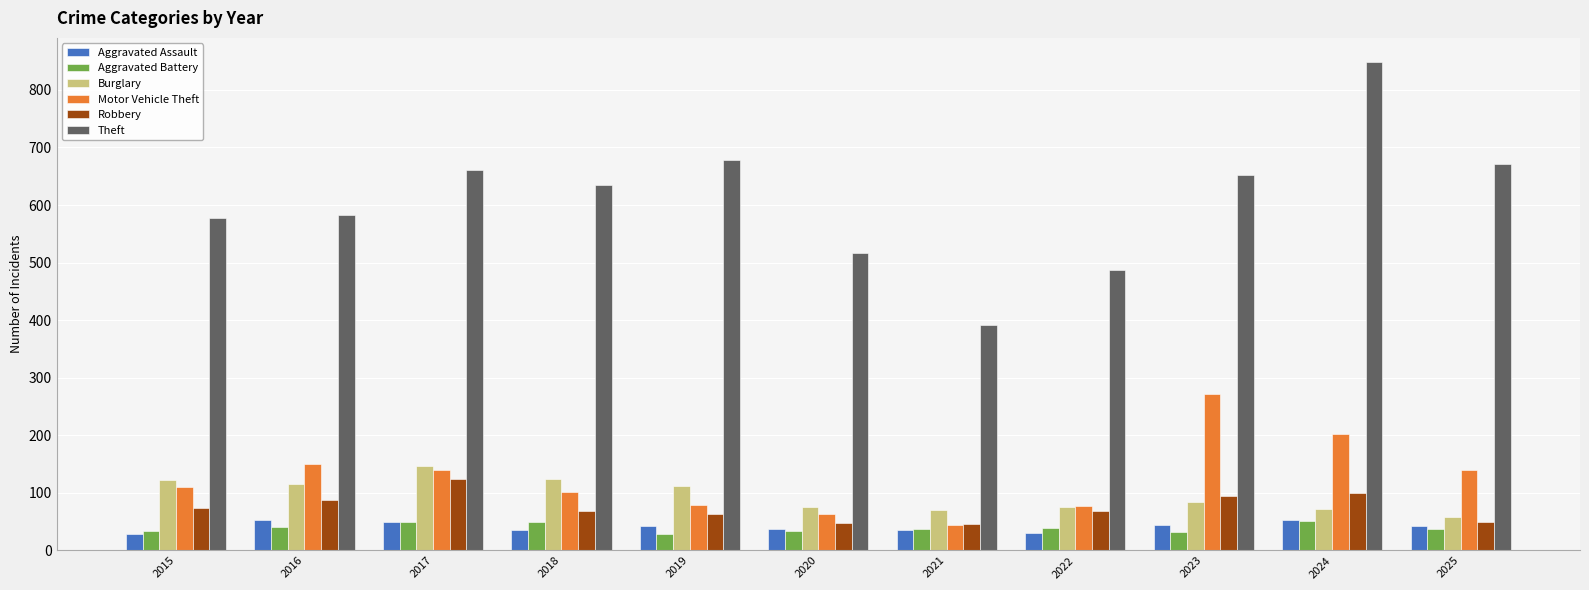

Between 2016 and 2017, which series saw the biggest shift?

Theft